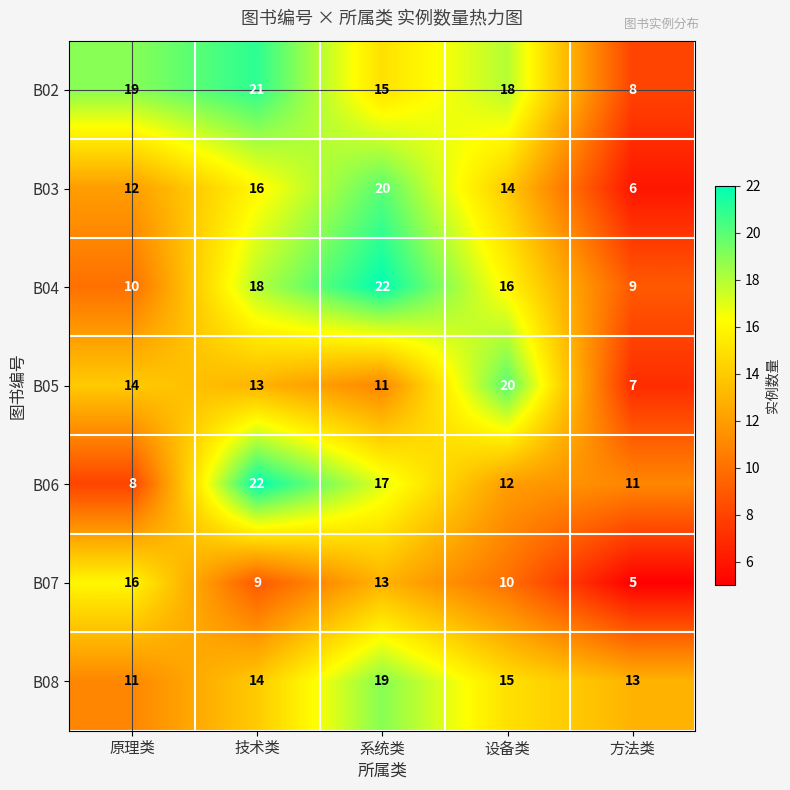

What is the difference between the second highest and minimum values in the B08 series?

4